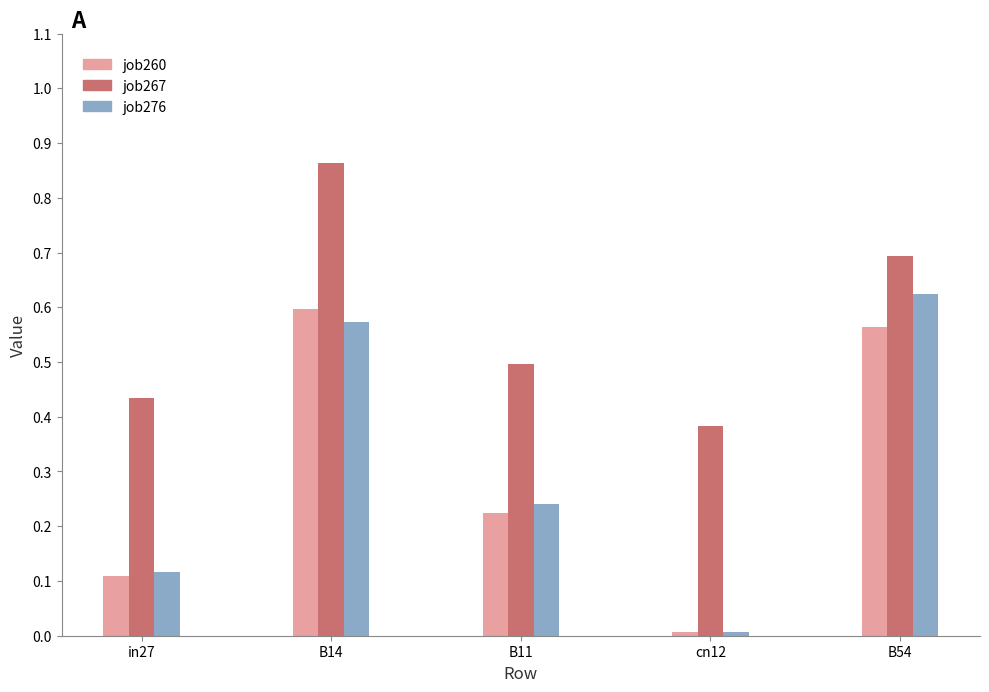

True or false: job276 has a value of 0.0 at cn12.

True